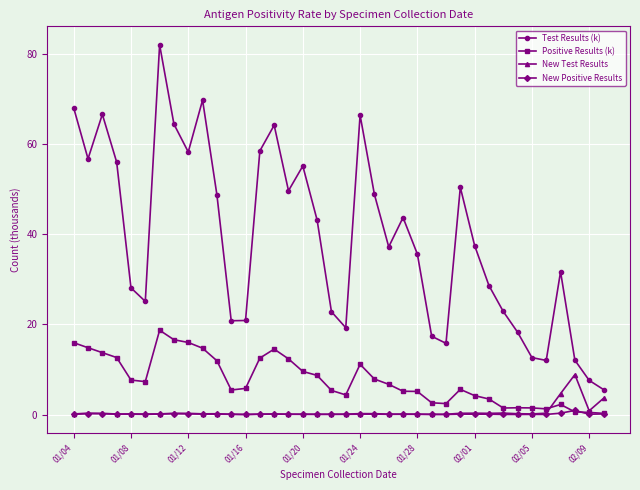

In Test Results (k), how many points are lower than both neighbors (excluding endpoints)?

9